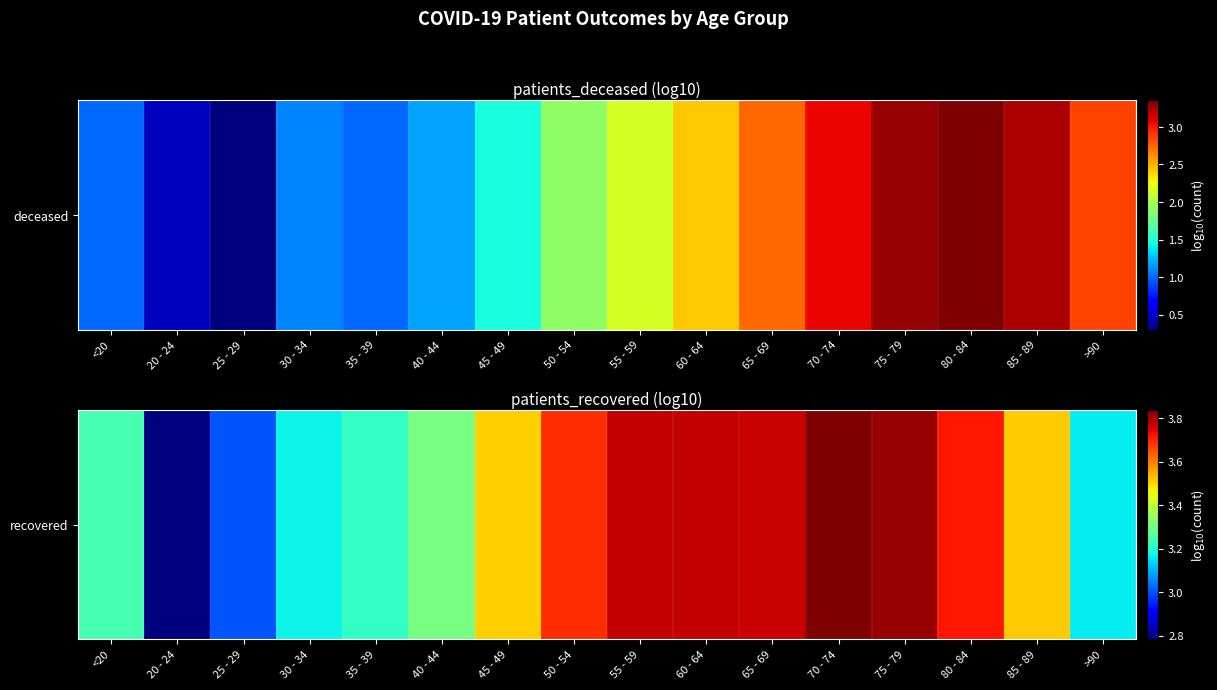

Reading left to right, extract all data points from this chart.

<20=3.2	20 - 24=2.8	25 - 29=3.0	30 - 34=3.2	35 - 39=3.2	40 - 44=3.3	45 - 49=3.5	50 - 54=3.7	55 - 59=3.8	60 - 64=3.8	65 - 69=3.8	70 - 74=3.8	75 - 79=3.8	80 - 84=3.7	85 - 89=3.5	>90=3.2